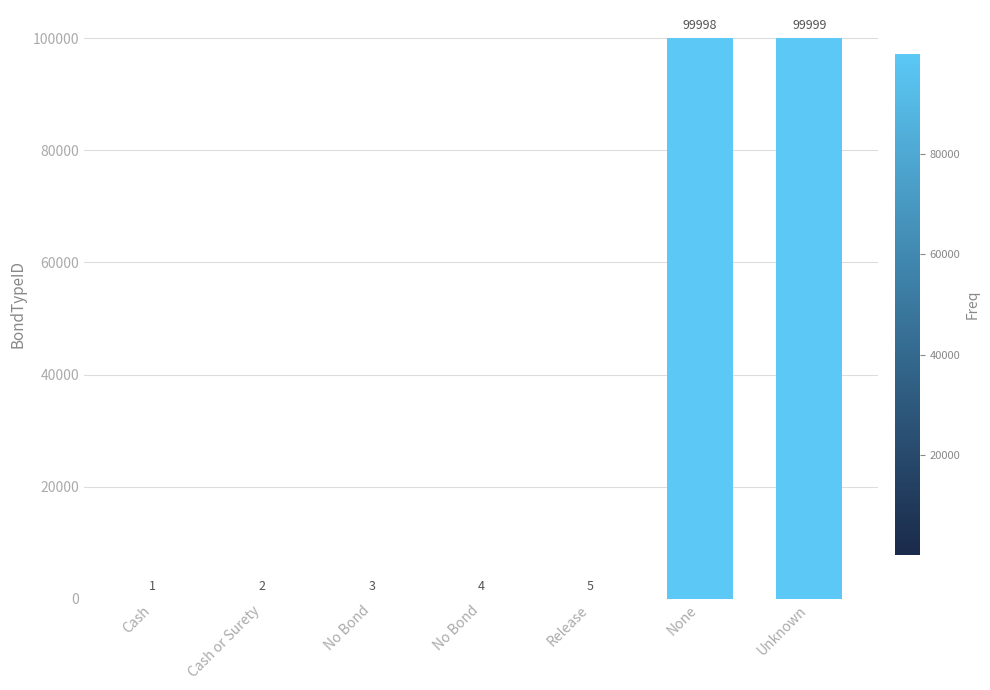

Count the number of data series in this chart.

1